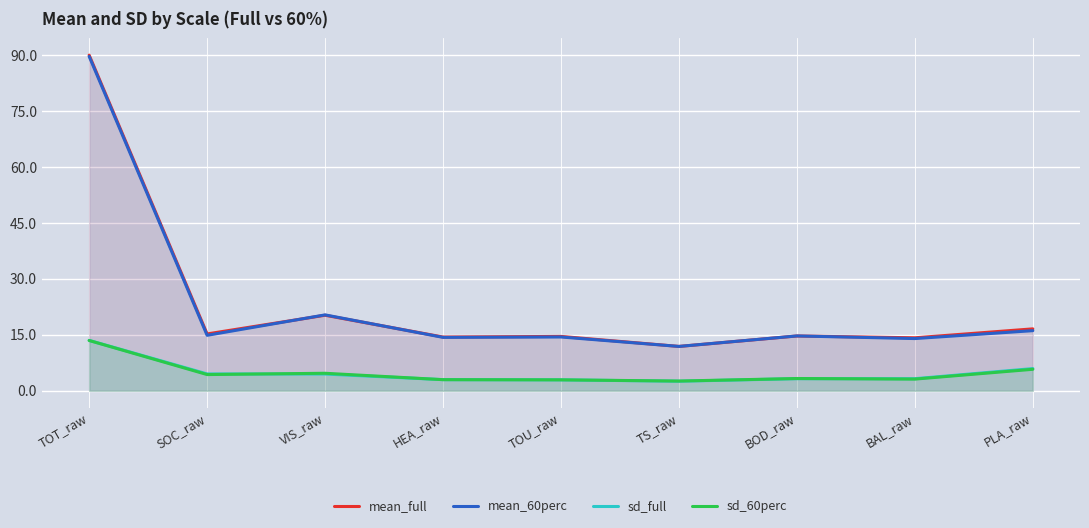

What is the lowest value of the sd_60perc series?

2.6